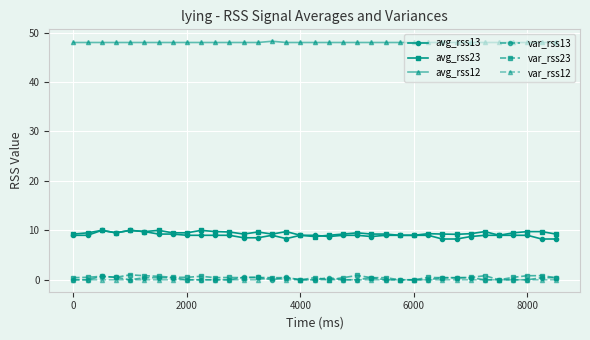

True or false: avg_rss23 and var_rss13 cross at least once.

False